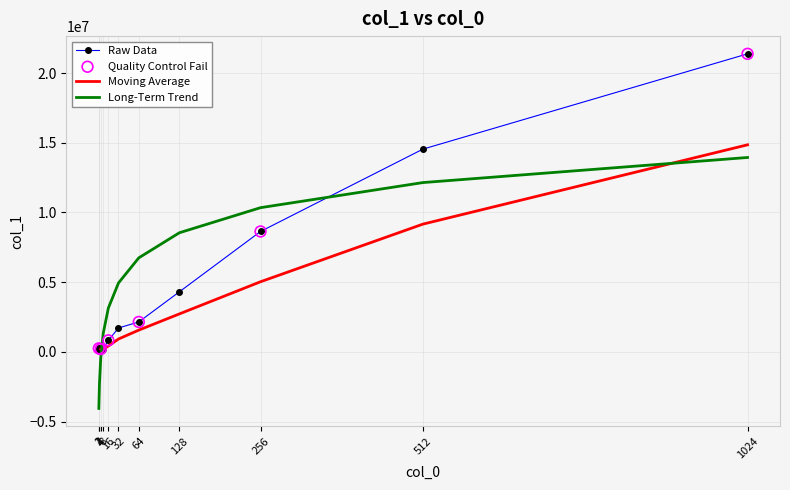

Between 64 and 8, which is larger?

64